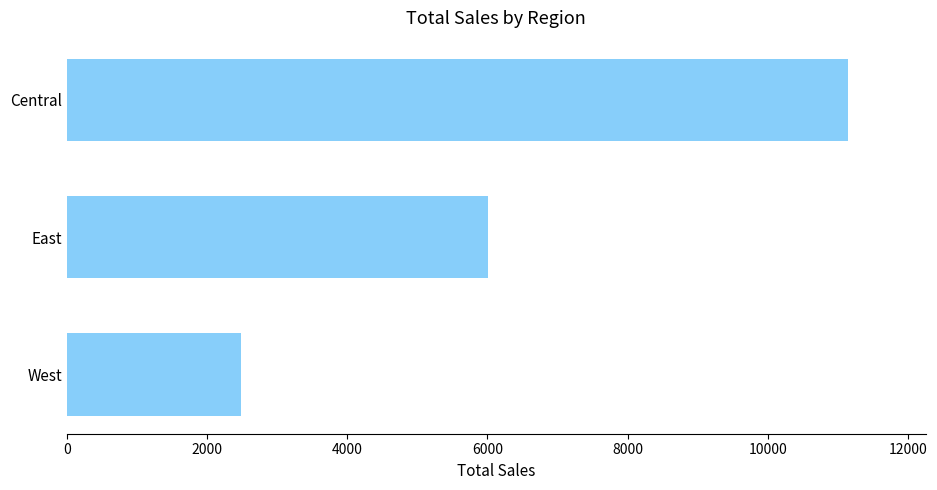

What is the average value?

6542.6